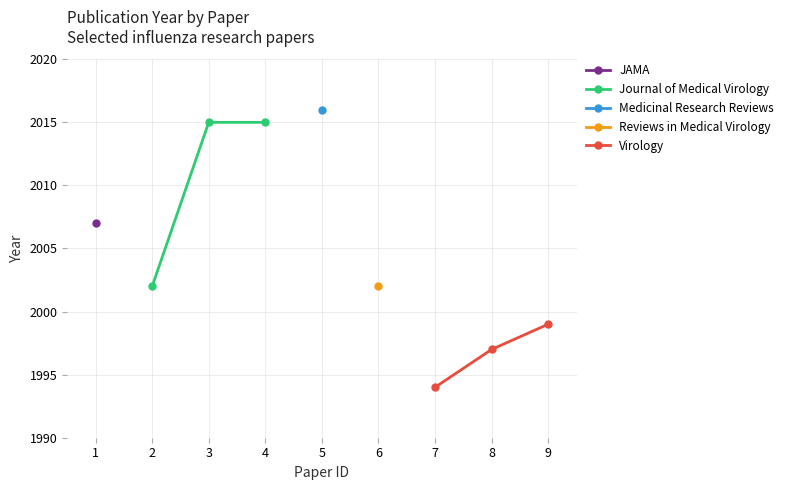

How many values in the Journal of Medical Virology series are below 2015?

1